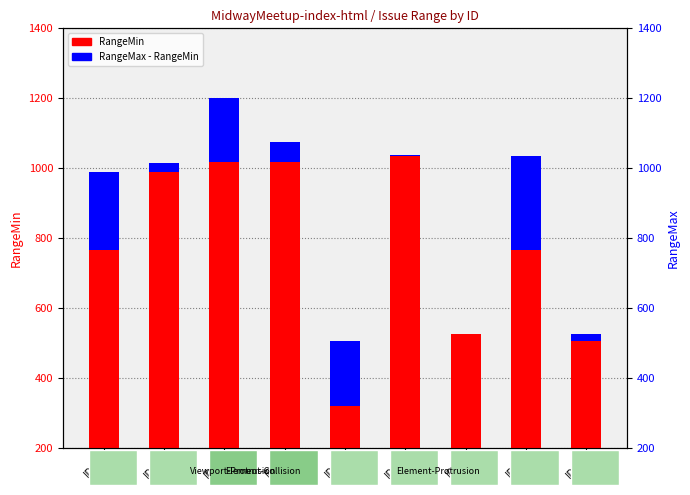

Reading left to right, extract all data points from this chart.

RangeMin: ID-1=768	ID-4=990	ID-2=1017	ID-3=1017	ID-5=320	ID-6=1036	ID-7=527	ID-8=768	ID-9=507
RangeMax - RangeMin: ID-1=221	ID-4=26	ID-2=185	ID-3=59	ID-5=186	ID-6=1	ID-7=0	ID-8=267	ID-9=19